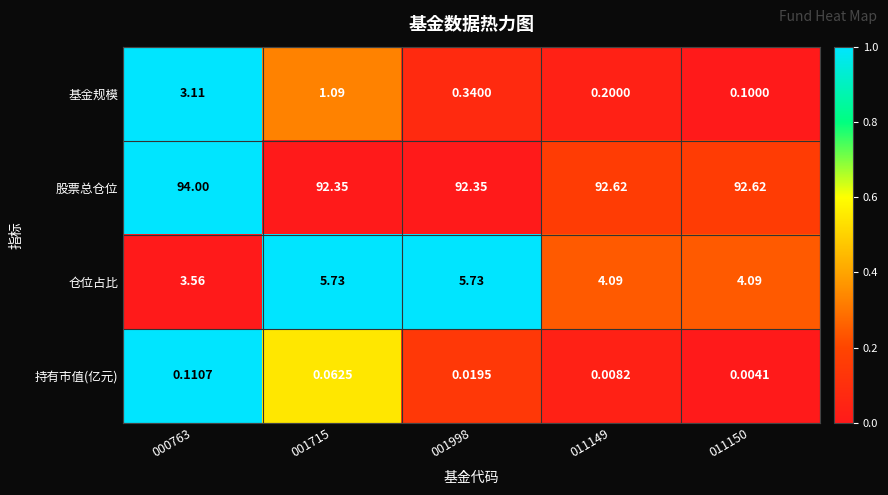

Rank the series by their maximum value, from highest to lowest.

股票总仓位, 仓位占比, 基金规模, 持有市值(亿元)